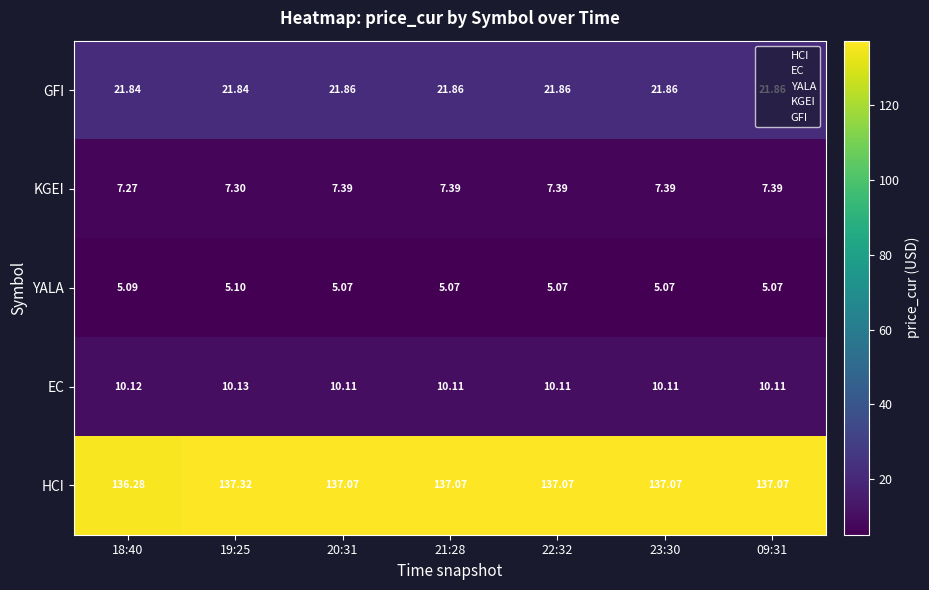

Is the value of HCI at 20:31 greater than the value of EC at 09:31?

Yes